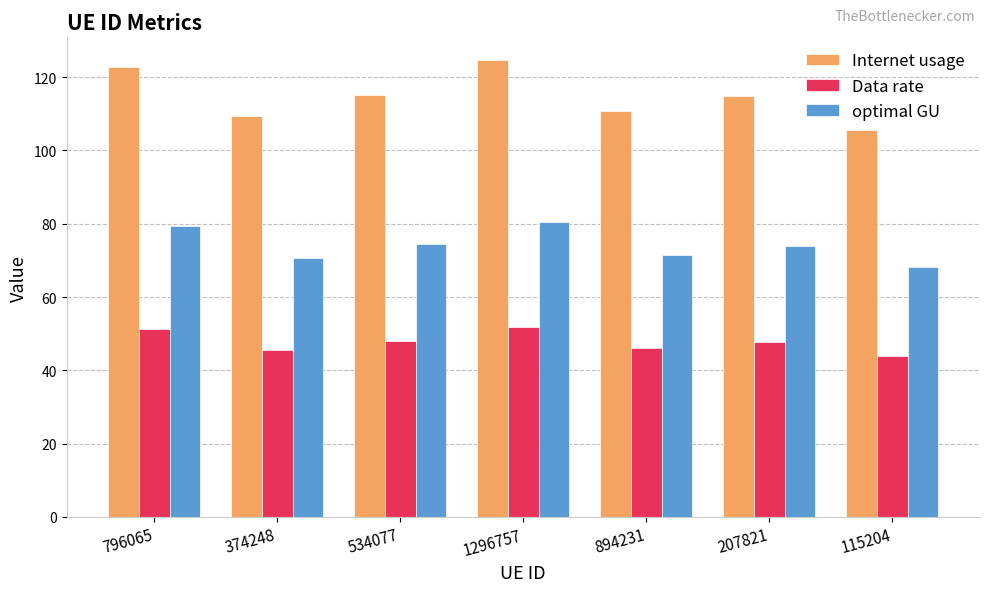

Which series has the largest range (max minus min)?

Internet usage